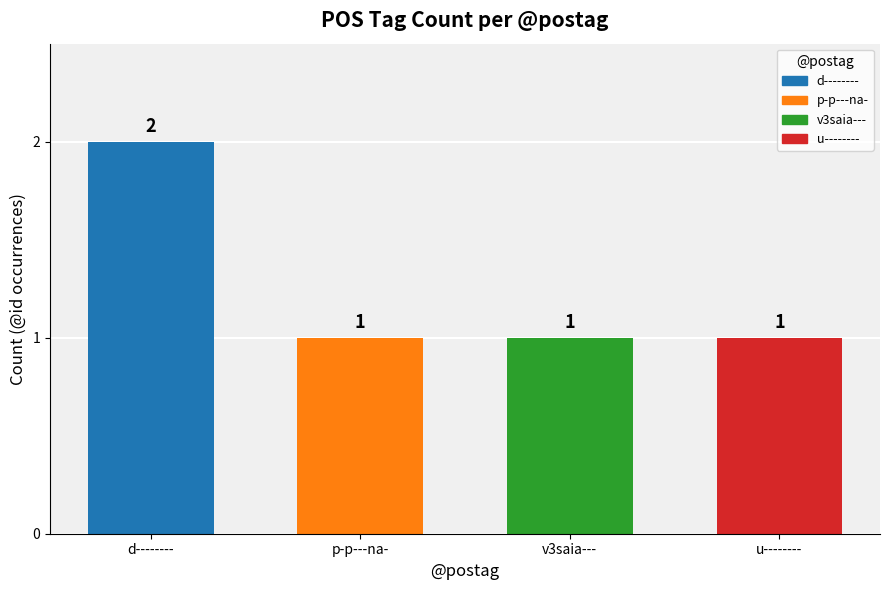

Does the chart contain stacked bars?

No